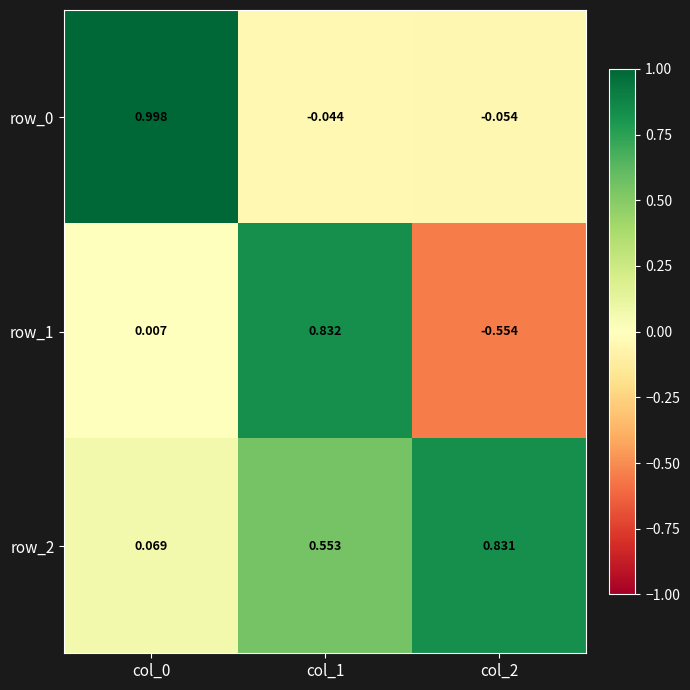

At which category is the sum across all series the highest?

col_1